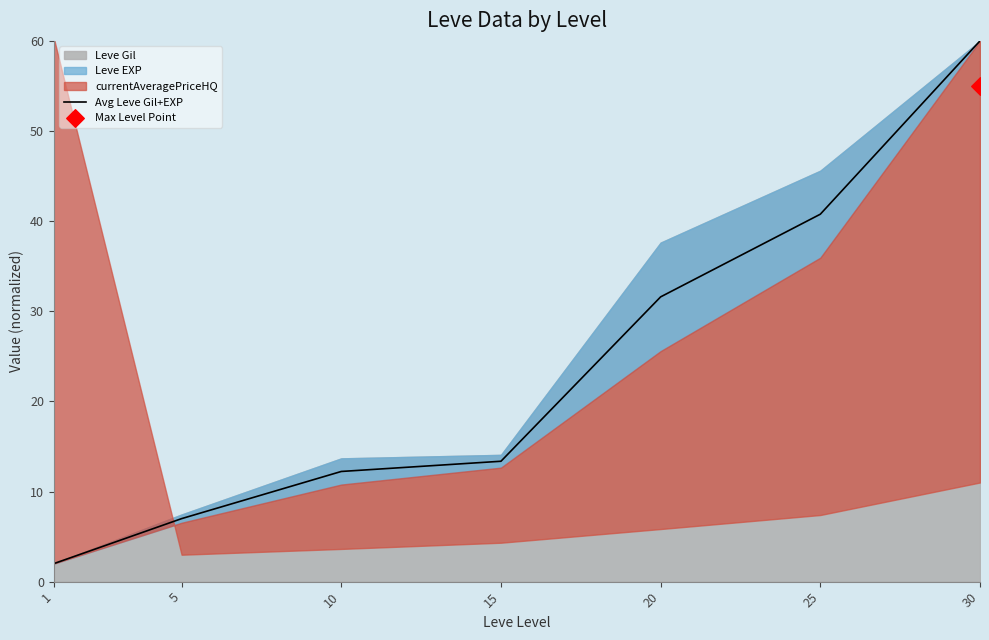

What is the ratio of the value at 5 to the value at 25?

0.2